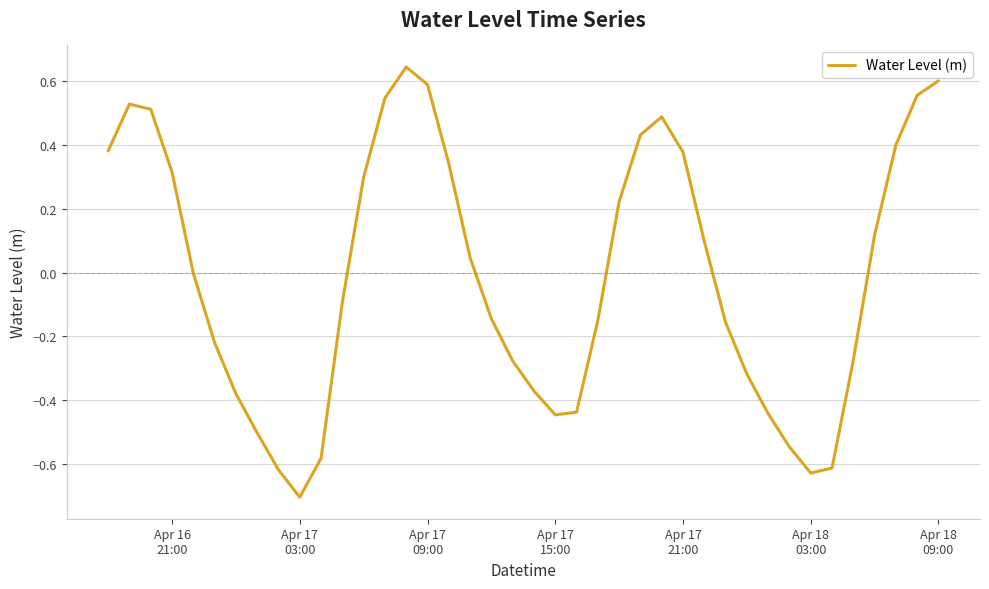

What is the minimum value shown in the chart?

-0.7